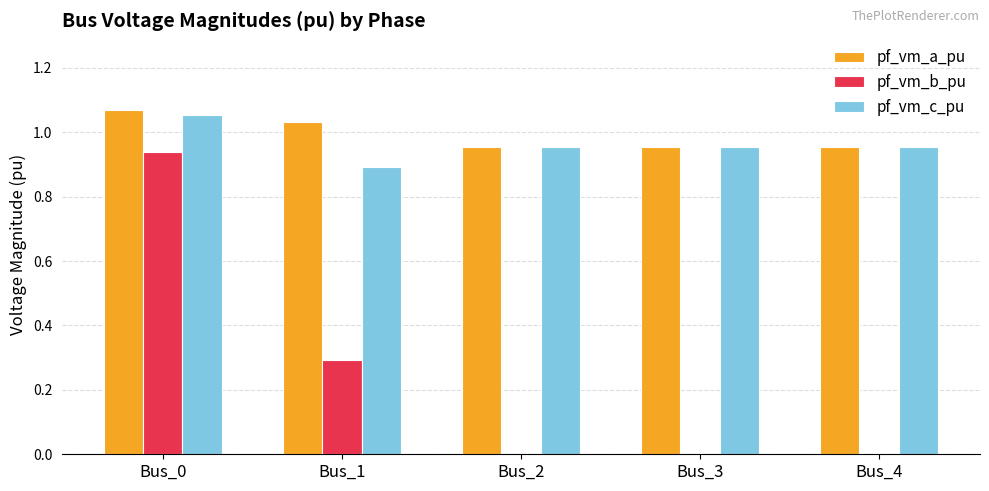

What is the sum of all pf_vm_a_pu values?

5.0